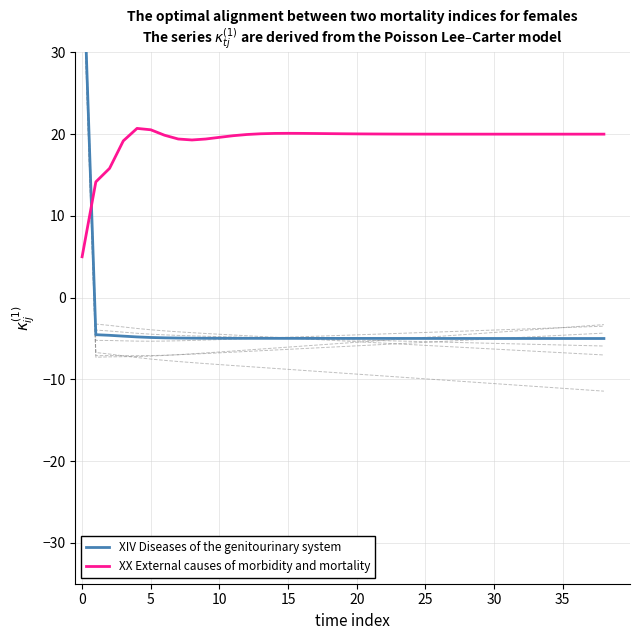

Reading left to right, transcribe all the data shown in this chart.

XIV Diseases of the genitourinary system: 45.0	-4.5	-4.6	-4.7	-4.8	-4.9	-4.9	-4.9	-5.0	-5.0	-5.0	-5.0	-5.0	-5.0	-5.0	-5.0	-5.0	-5.0	-5.0	-5.0	-5.0	-5.0	-5.0	-5.0	-5.0	-5.0	-5.0	-5.0	-5.0	-5.0	-5.0	-5.0	-5.0	-5.0	-5.0	-5.0	-5.0	-5.0	-5.0
XX External causes of morbidity and mortality: 5.0	14.2	15.8	19.2	20.7	20.5	19.9	19.4	19.3	19.4	19.6	19.8	20.0	20.0	20.1	20.1	20.1	20.1	20.1	20.0	20.0	20.0	20.0	20.0	20.0	20.0	20.0	20.0	20.0	20.0	20.0	20.0	20.0	20.0	20.0	20.0	20.0	20.0	20.0